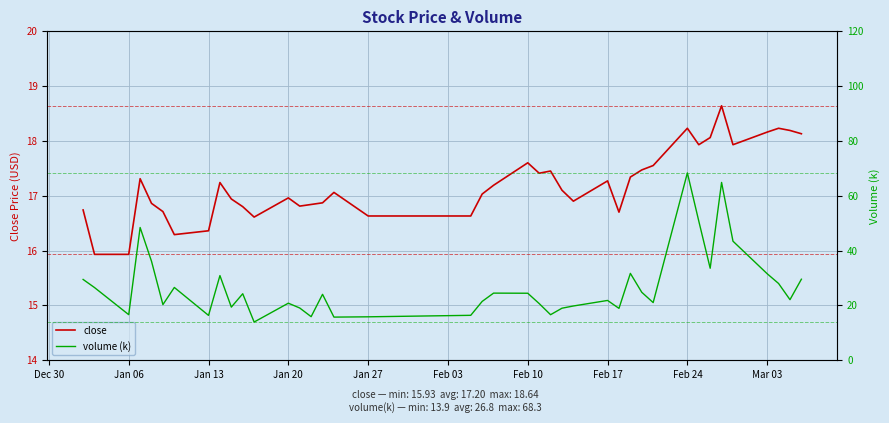

What is the maximum value for close?

18.6